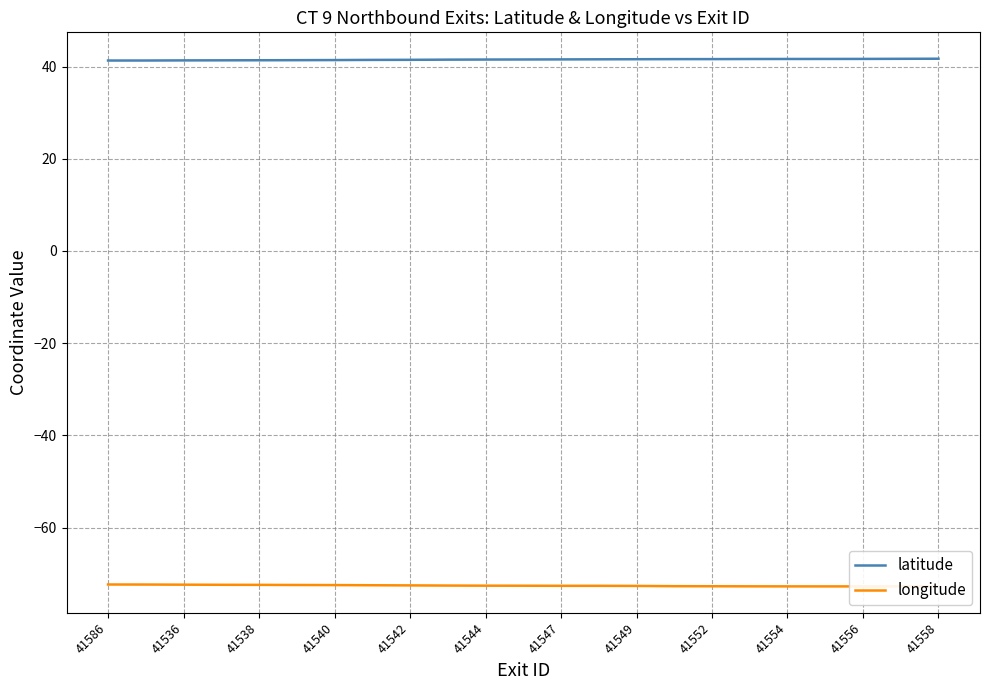

What is the highest value of the latitude series?

41.7